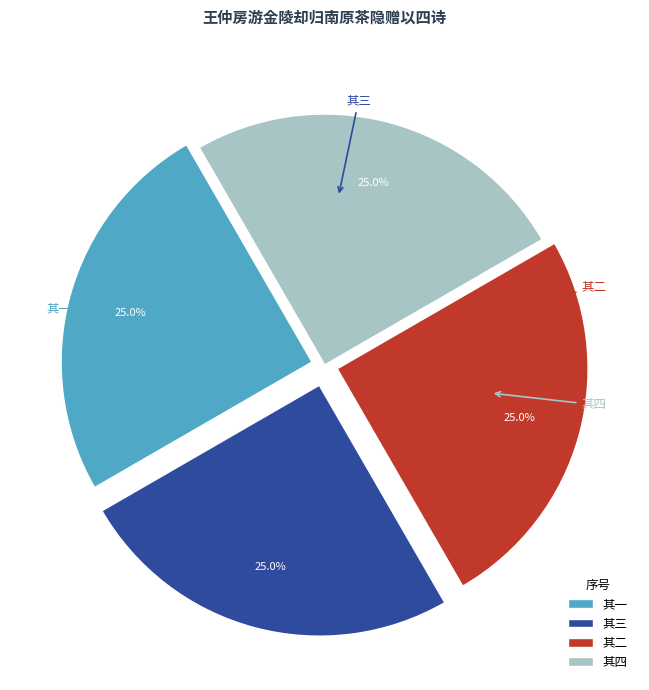

Does any single category account for the majority?

No